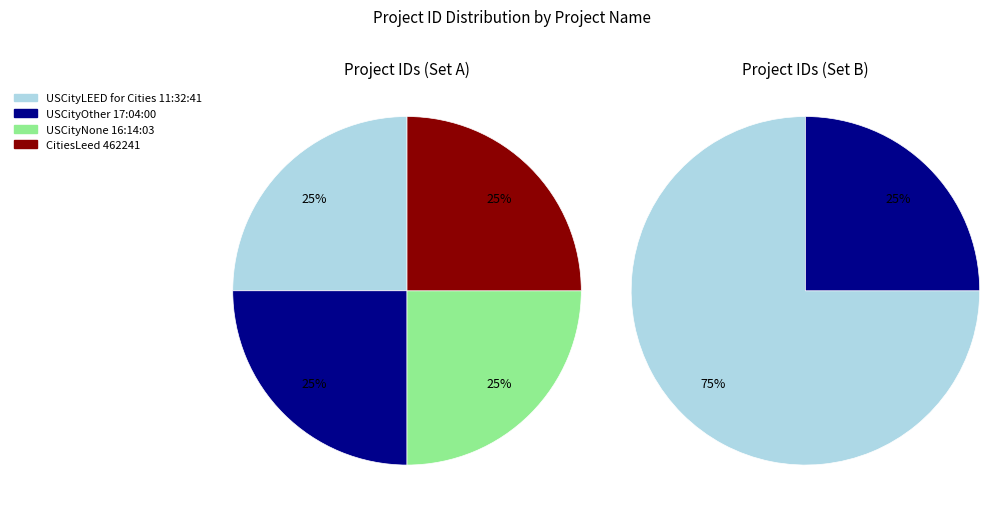

Which slice is the largest?

USCityLEED for Cities 11:32:41